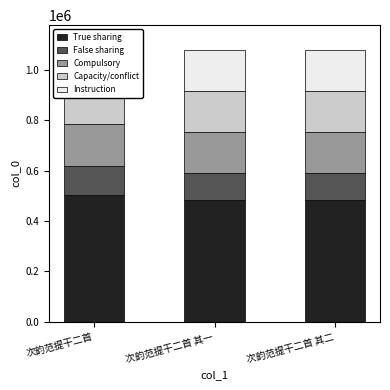

At which label is True sharing closest to 494329?

次韵范提干二首 其二